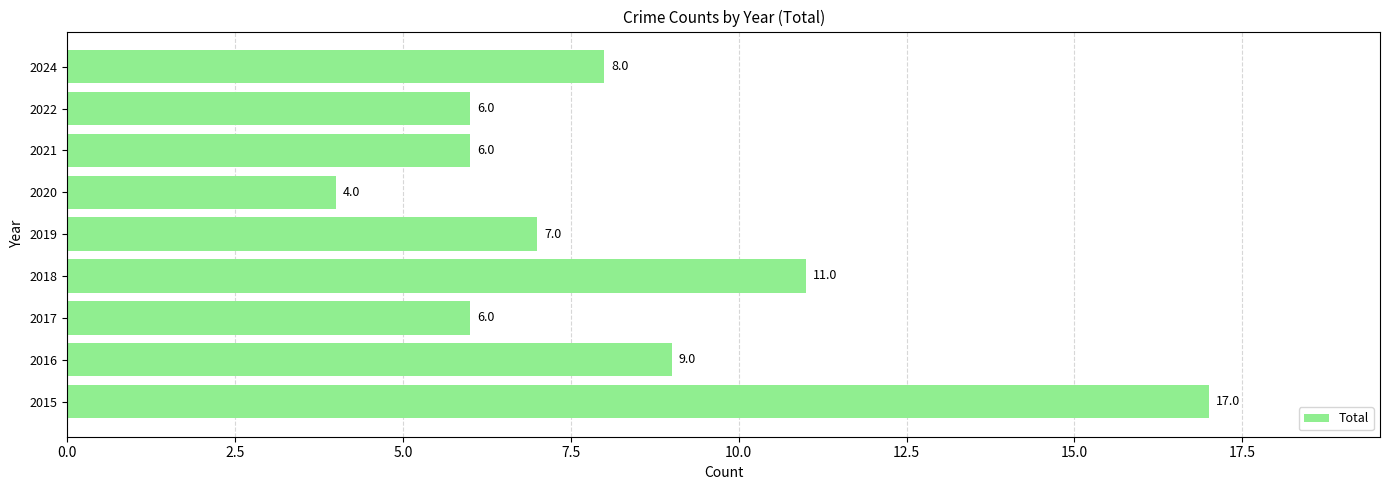

Where is the data nearest to the value 10?

2016